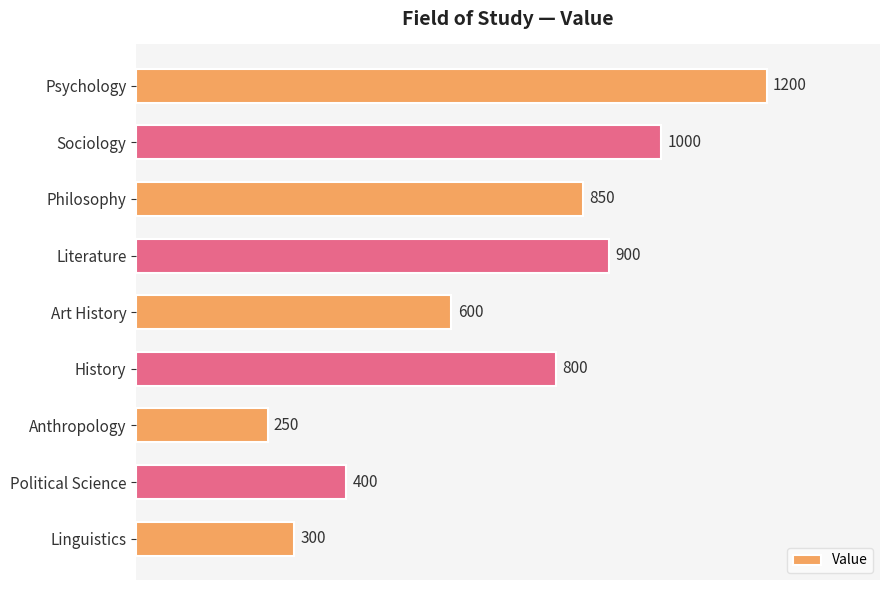

List the labels in order of value, largest first.

Psychology, Sociology, Literature, Philosophy, History, Art History, Political Science, Linguistics, Anthropology